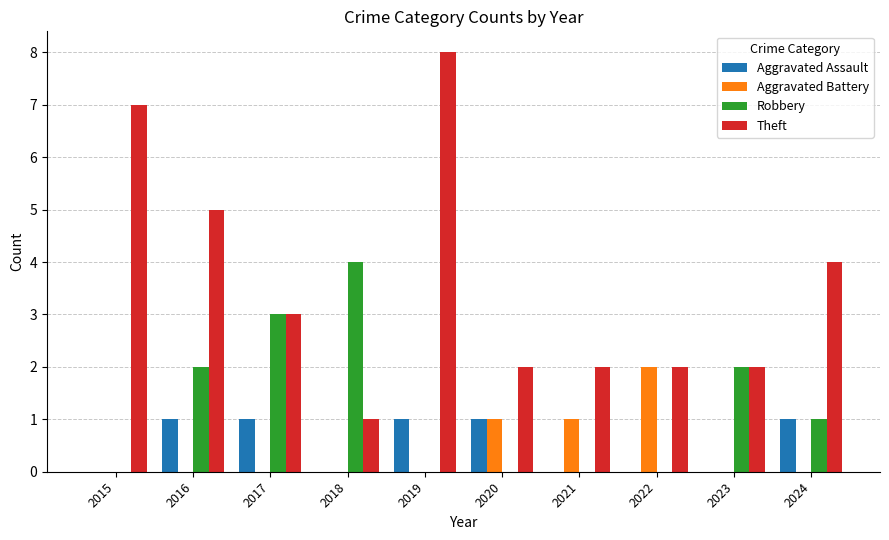

What is the highest value of the Aggravated Assault series?

1